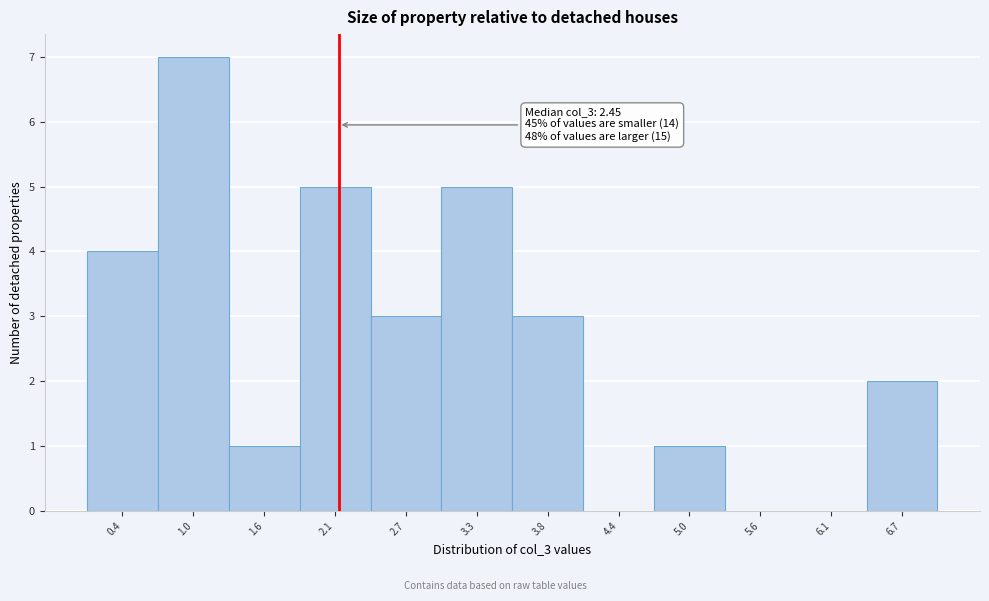

Reading left to right, what are all the values shown in this chart?

0.4=4	1.0=7	1.6=1	2.1=5	2.7=3	3.3=5	3.8=3	4.4=0	5.0=1	5.6=0	6.1=0	6.7=2